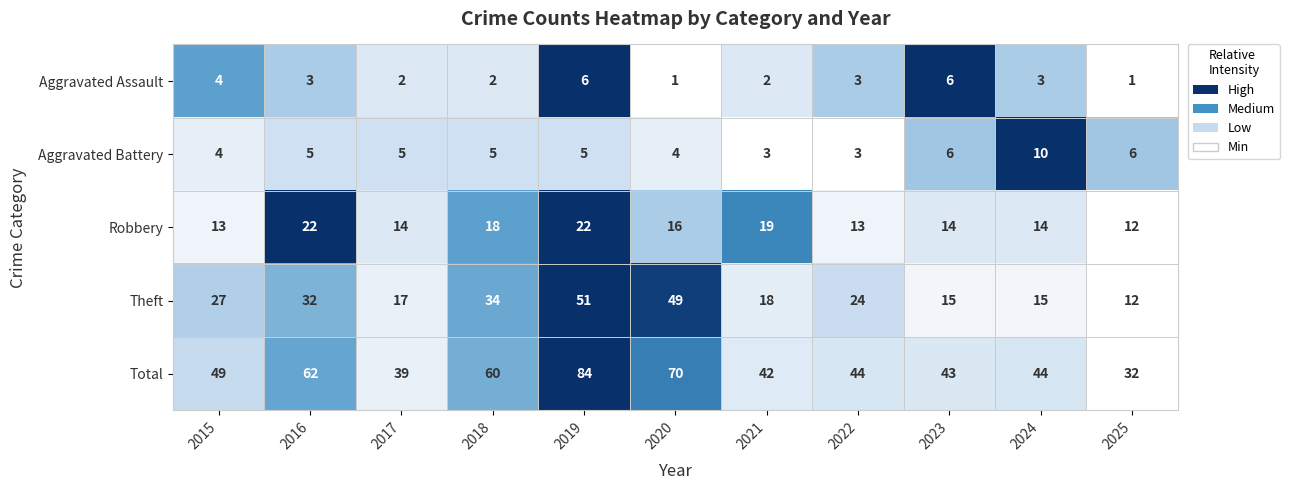

List the series in order of their peak value, highest first.

Total, Theft, Robbery, Aggravated Battery, Aggravated Assault